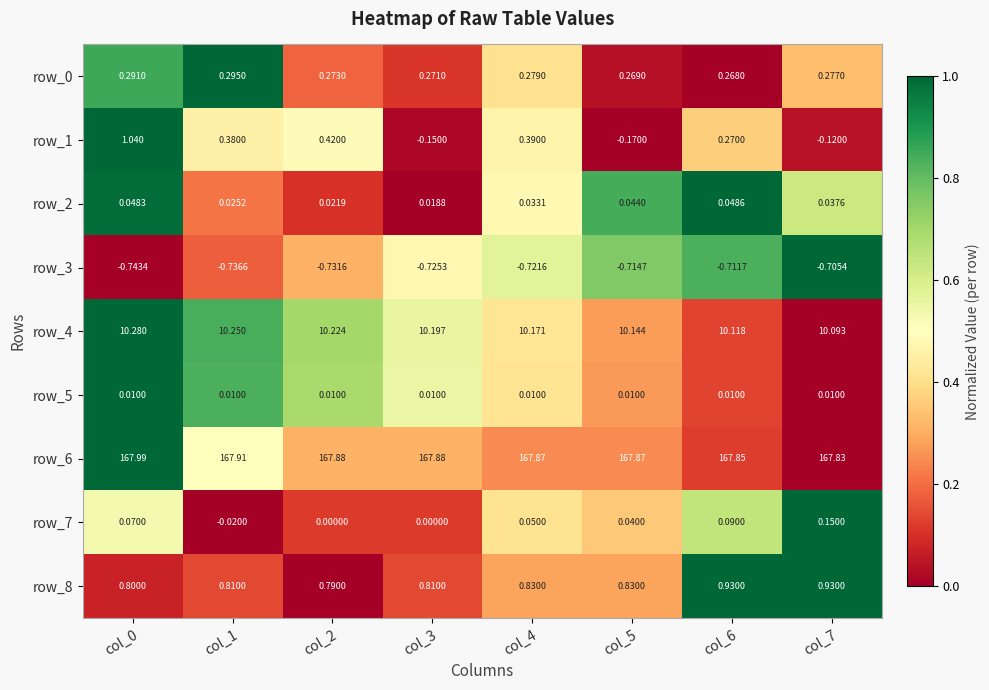

Is the value of row_5 at col_4 greater than the value of row_4 at col_7?

No